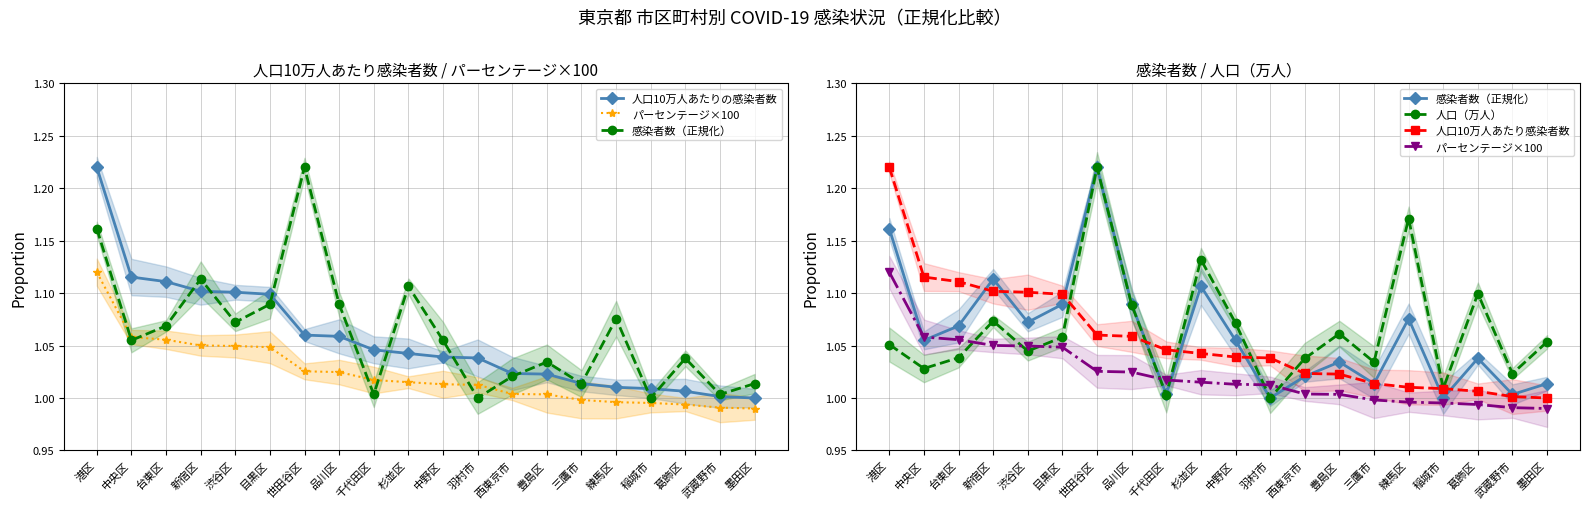

In 感染者数（正規化）, how many points are lower than both neighbors (excluding endpoints)?

7